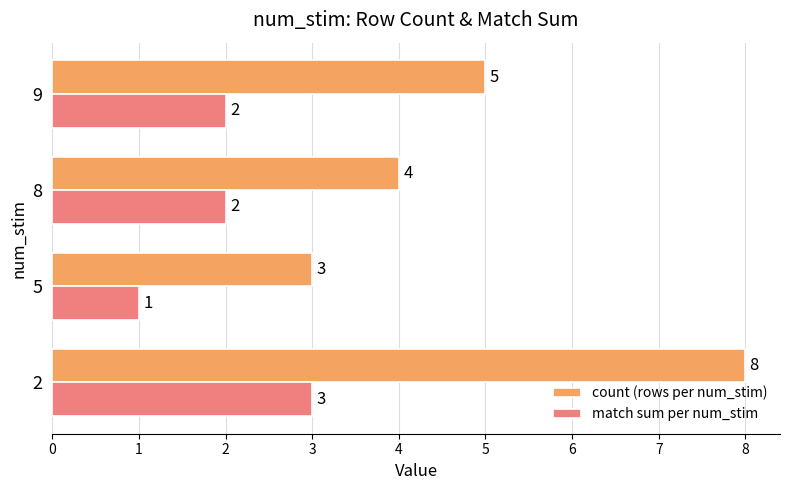

How many series are shown in this chart?

2